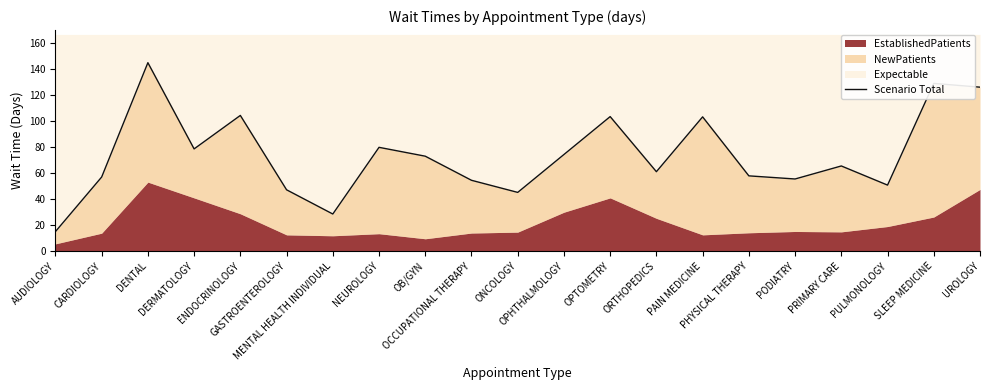

What is the minimum value shown in the chart?

15.0